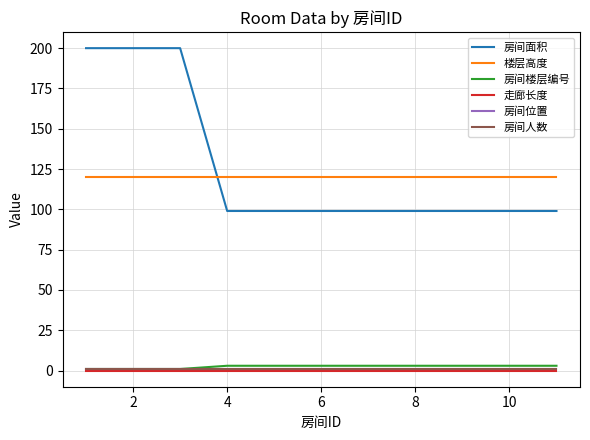

Is this an area chart (filled region under the line)?

No